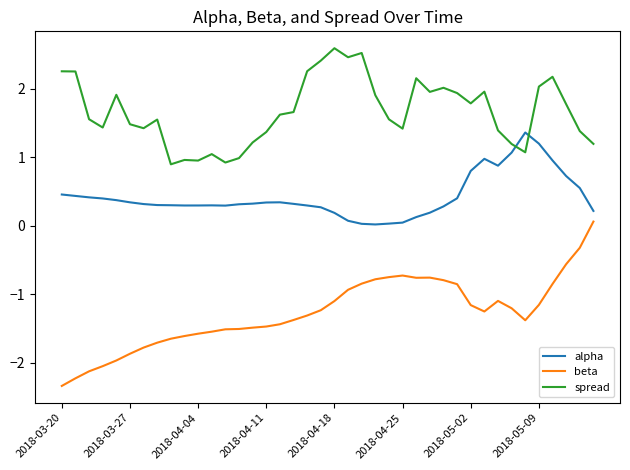

Rank the series by their average value, from highest to lowest.

spread, alpha, beta